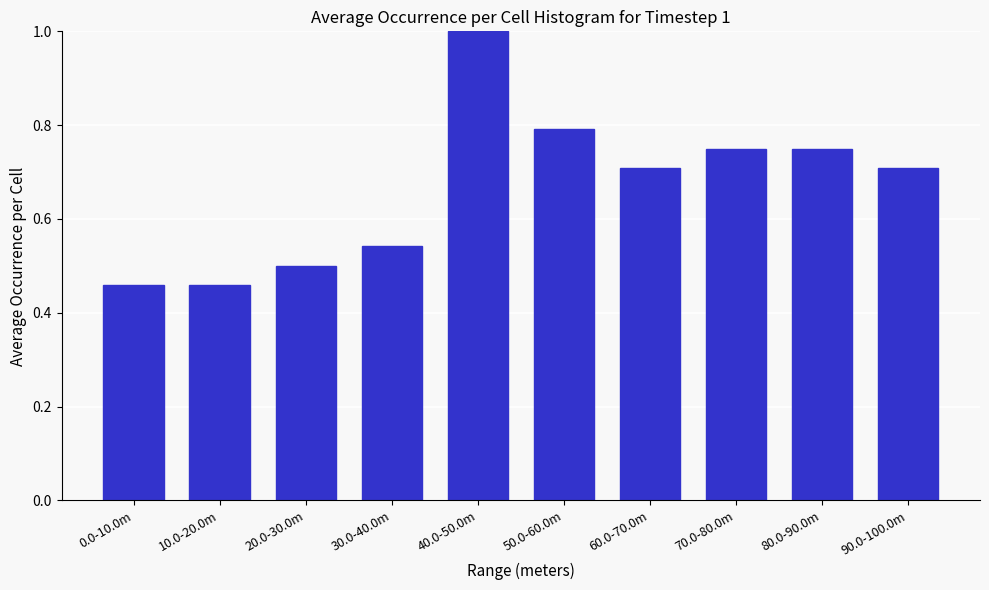

Between 40.0-50.0m and 30.0-40.0m, which is larger?

40.0-50.0m